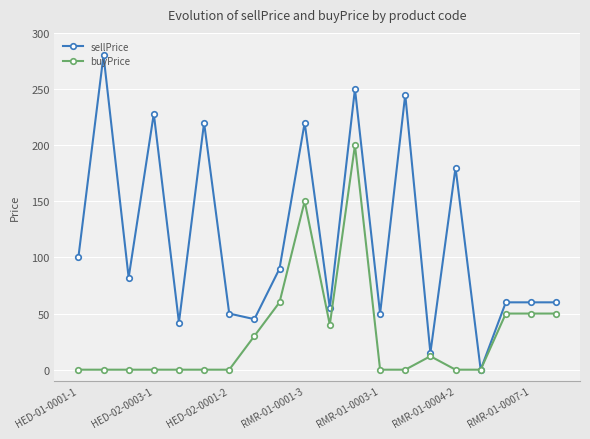

Reading right to left, extract all data points from this chart.

sellPrice: 60	60	60	0	180	15	245	50	250	55	220	90	45	50	220	42	228	82	280	100
buyPrice: 50	50	50	0	0	12	0	0	200	40	150	60	30	0	0	0	0	0	0	0